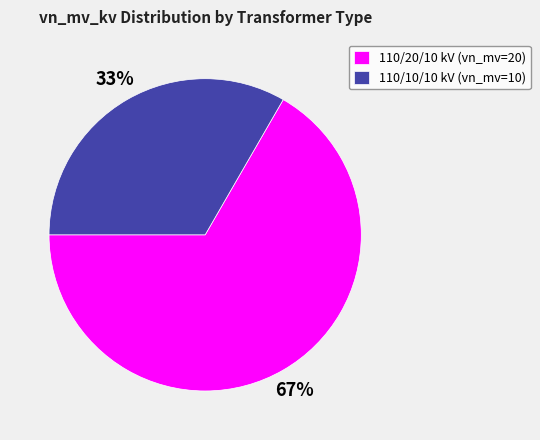

Do 110/20/10 kV (vn_mv=20) and 110/10/10 kV (vn_mv=10) together represent more than half of the pie?

Yes